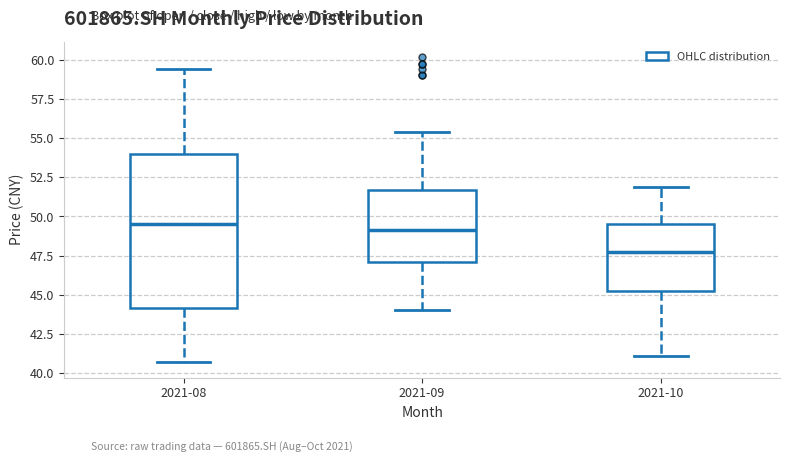

Where is the upper edge of the box for 2021-10 on the y-axis? The values are not printed on the chart, so give them approximately, as read against the axis.

49.5